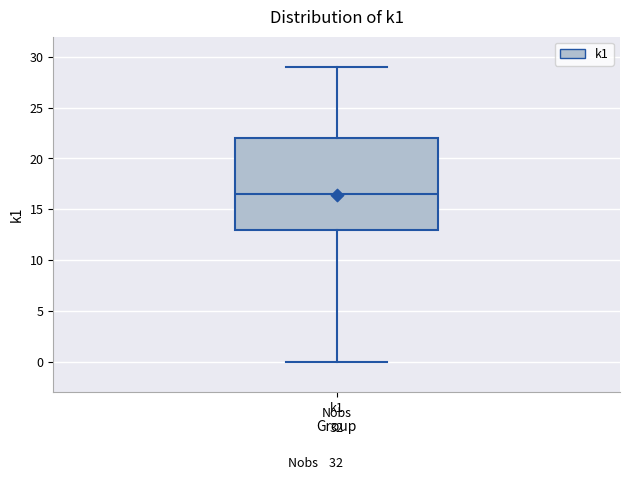

Transcribe this box plot: give where the median line is, the range the box spans, and where the two whiskers end, as read against the y-axis. The values are not printed on the chart, so give them approximately, as read against the axis.

median 16.5, box 13.0 to 22.0, whiskers 0.0 to 29.0